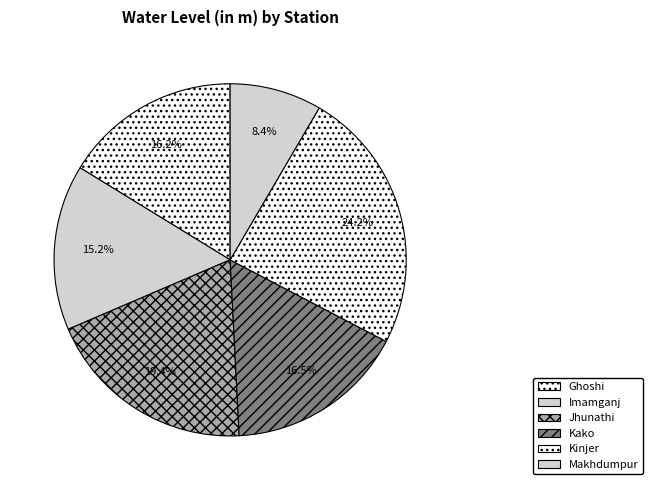

How many segments does this pie chart have?

6